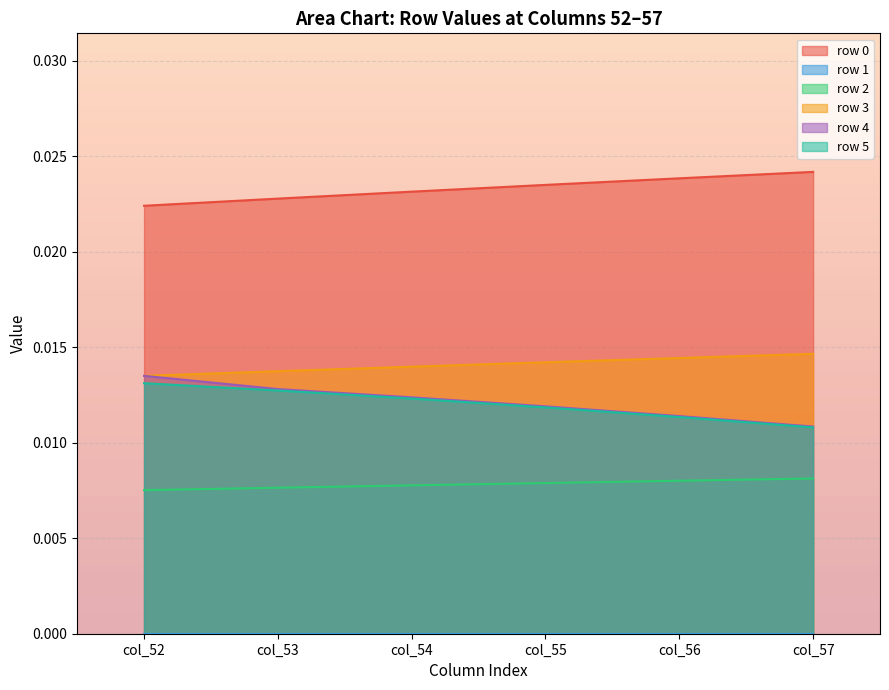

What is the sum of all 4 values?

0.1